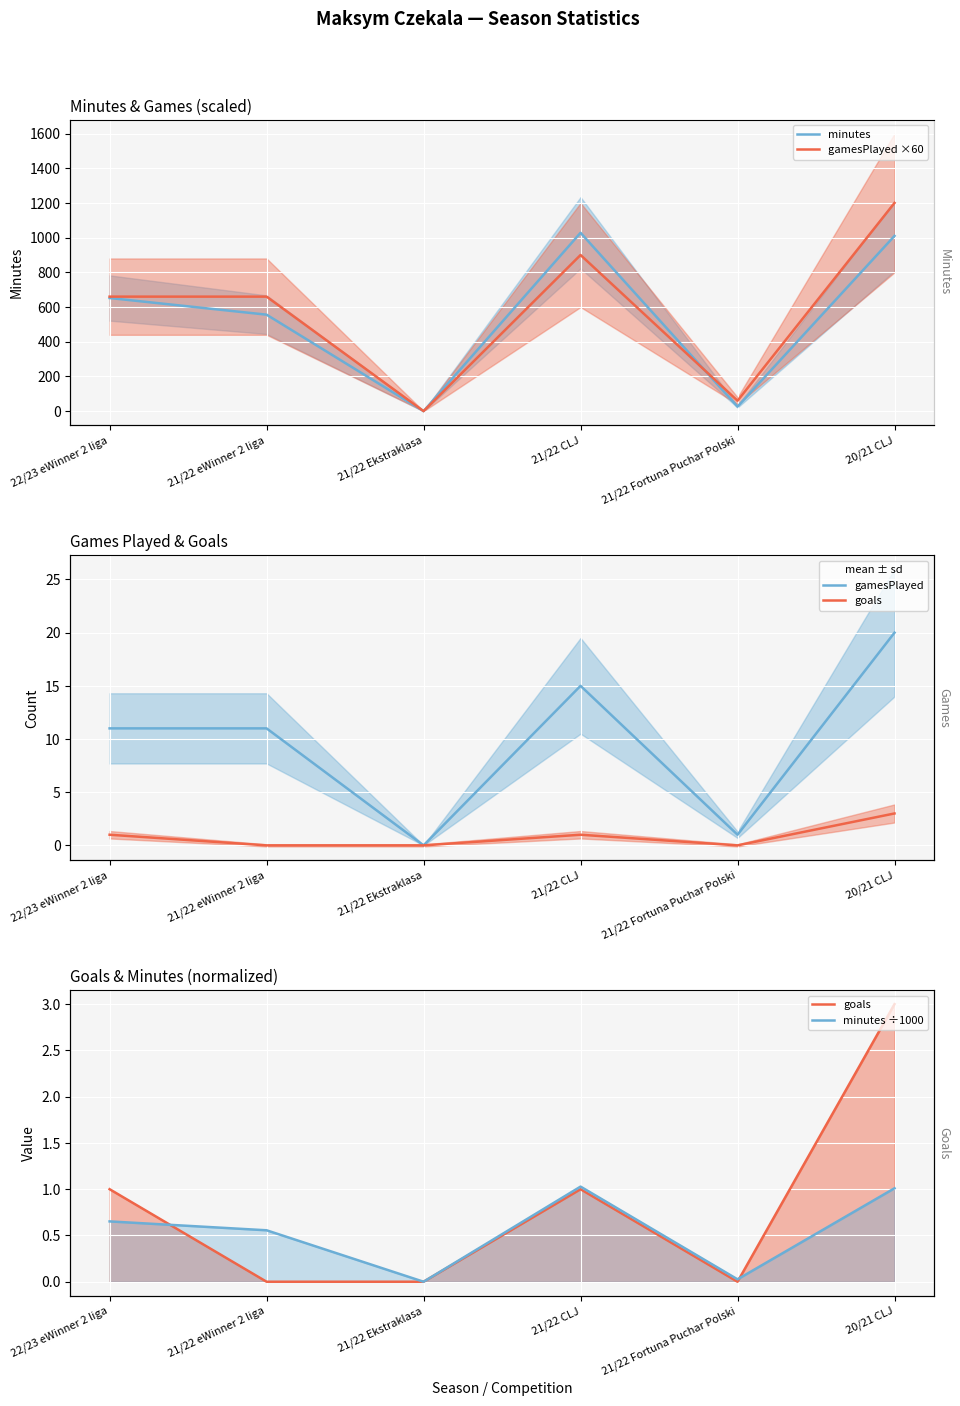

Reading left to right, list all the values displayed in this chart.

minutes: 22/23 eWinner 2 liga=652.0	21/22 eWinner 2 liga=556.0	21/22 Ekstraklasa=0.0	21/22 CLJ=1028.0	21/22 Fortuna Puchar Polski=26.0	20/21 CLJ=1010.0
gamesPlayed ×60: 22/23 eWinner 2 liga=660.0	21/22 eWinner 2 liga=660.0	21/22 Ekstraklasa=0.0	21/22 CLJ=900.0	21/22 Fortuna Puchar Polski=60.0	20/21 CLJ=1200.0
gamesPlayed: 22/23 eWinner 2 liga=11.0	21/22 eWinner 2 liga=11.0	21/22 Ekstraklasa=0.0	21/22 CLJ=15.0	21/22 Fortuna Puchar Polski=1.0	20/21 CLJ=20.0
goals: 22/23 eWinner 2 liga=1.0	21/22 eWinner 2 liga=0.0	21/22 Ekstraklasa=0.0	21/22 CLJ=1.0	21/22 Fortuna Puchar Polski=0.0	20/21 CLJ=3.0
minutes ÷1000: 22/23 eWinner 2 liga=0.7	21/22 eWinner 2 liga=0.6	21/22 Ekstraklasa=0.0	21/22 CLJ=1.0	21/22 Fortuna Puchar Polski=0.0	20/21 CLJ=1.0